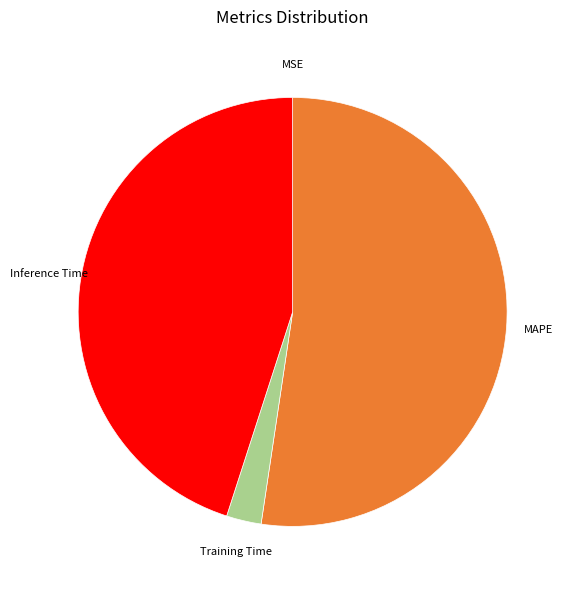

Which category has the biggest portion of the pie?

MAPE